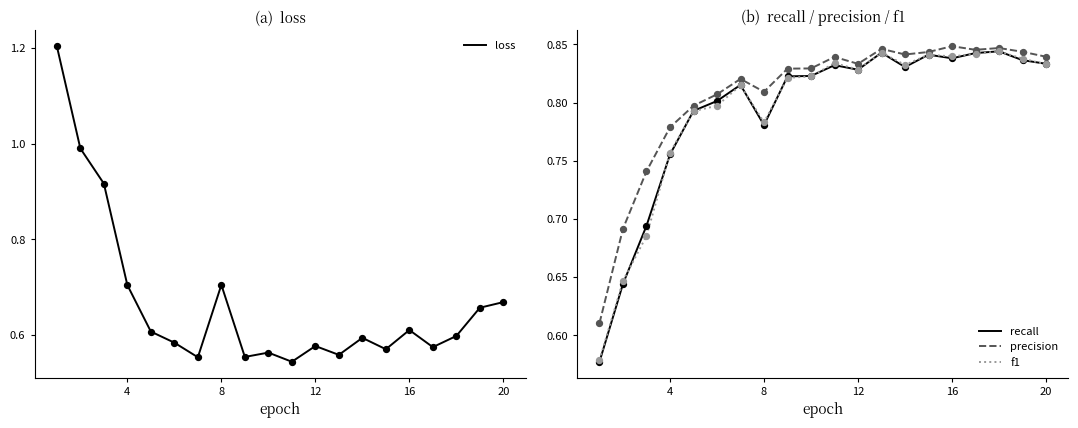

What are all the series names shown in the legend?

loss, recall, precision, f1